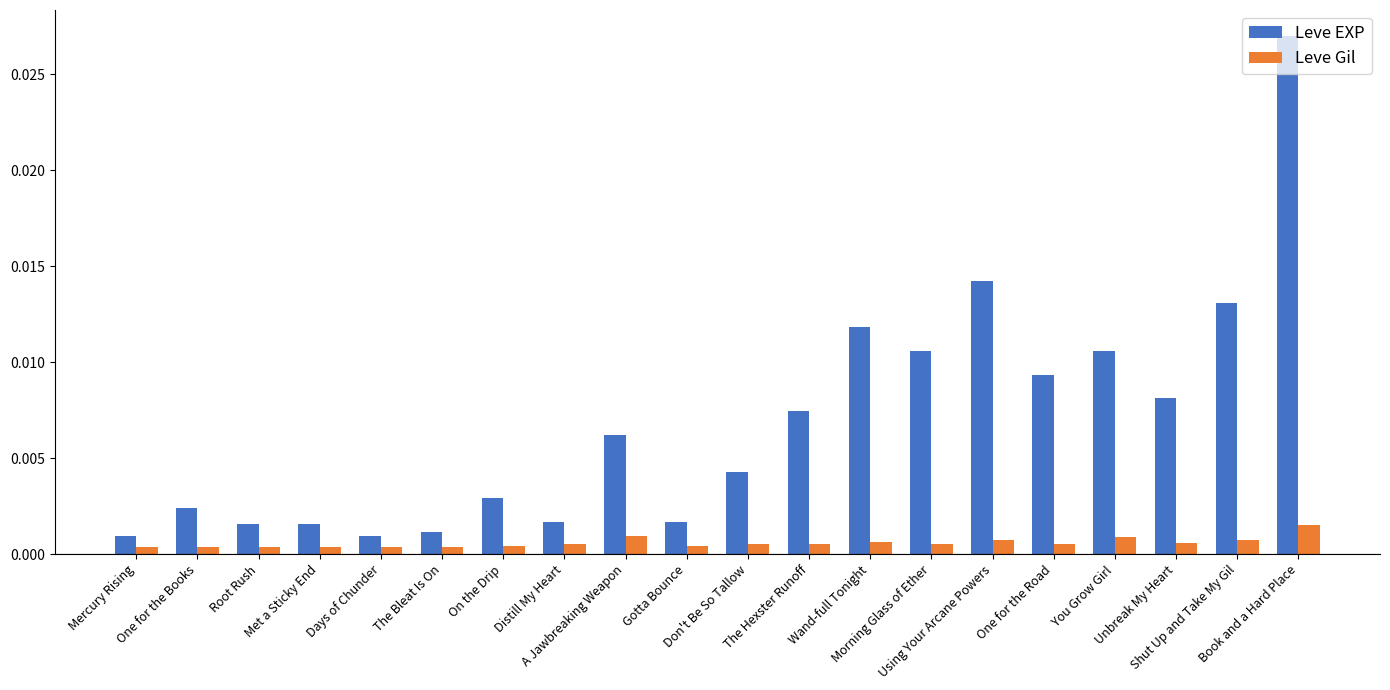

What is the label of the 7th bar from the right?

Morning Glass of Ether